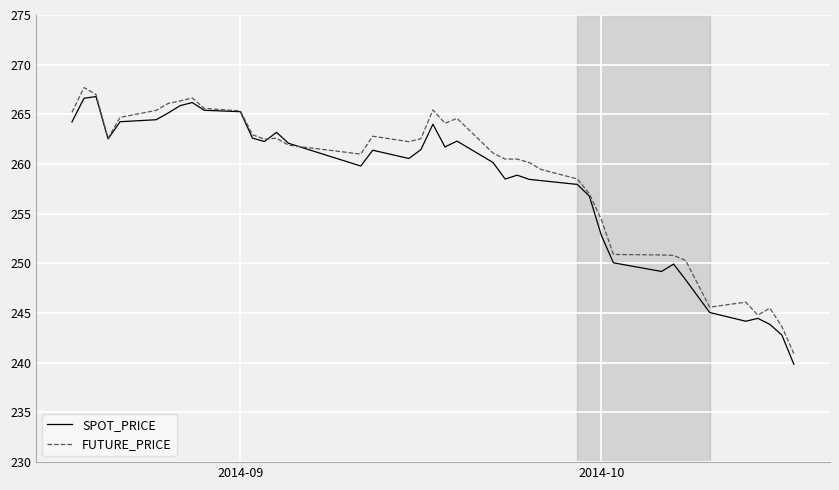

What is the minimum value shown in the chart?

239.8